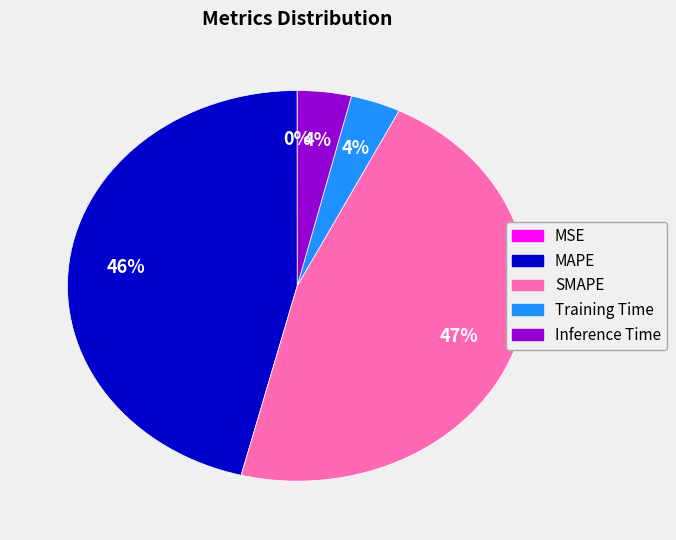

True or false: MAPE accounts for 46% of the total.

True